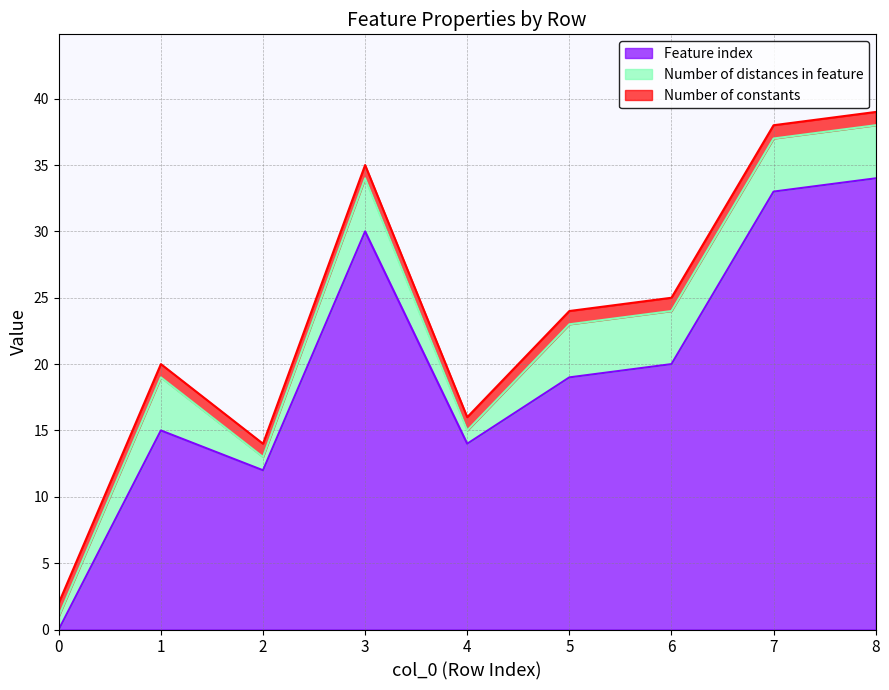

What is the sum of the Feature index values at 8 and 7?

67